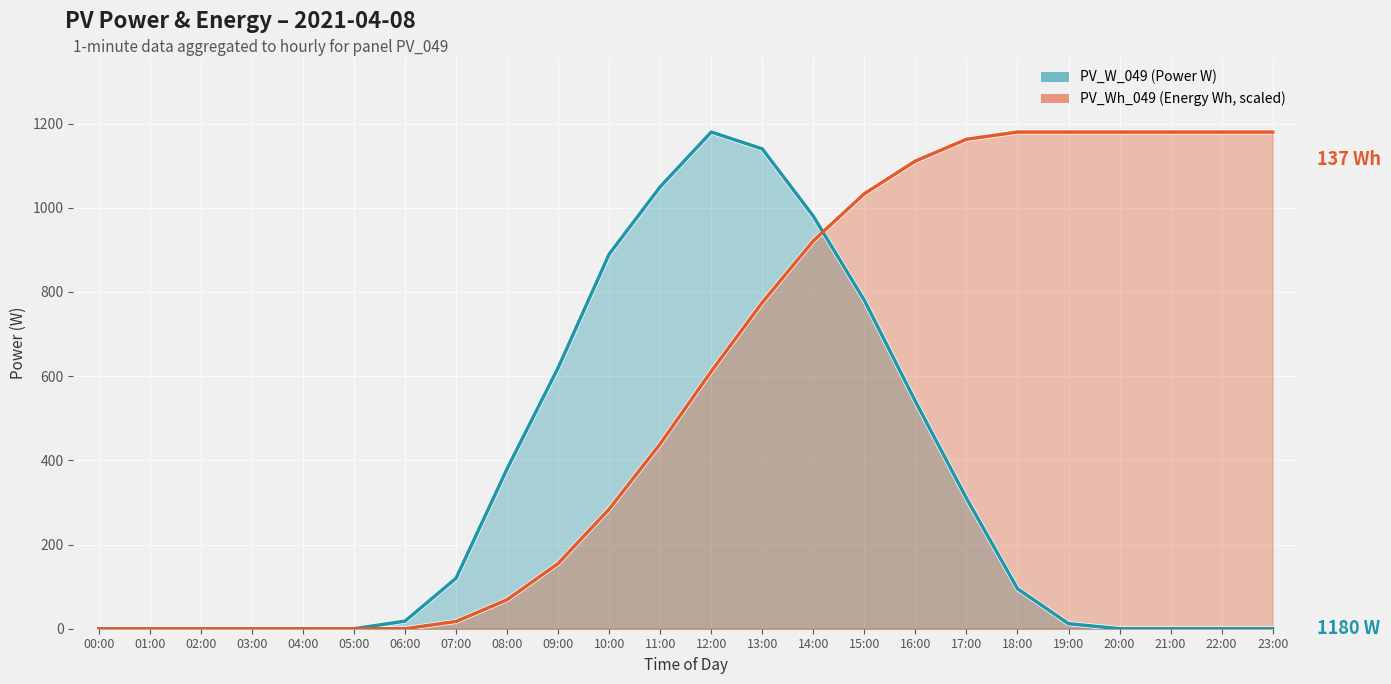

List the series in order of their overall mean, lowest first.

PV_W_049 trend, PV_Wh_049 trend